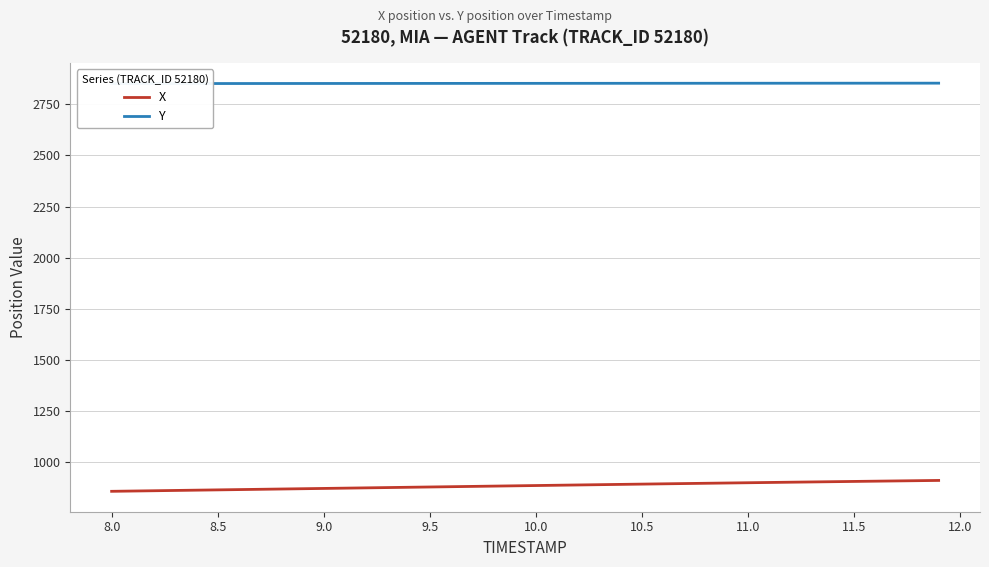

What is the sum of all Y values?

114083.4